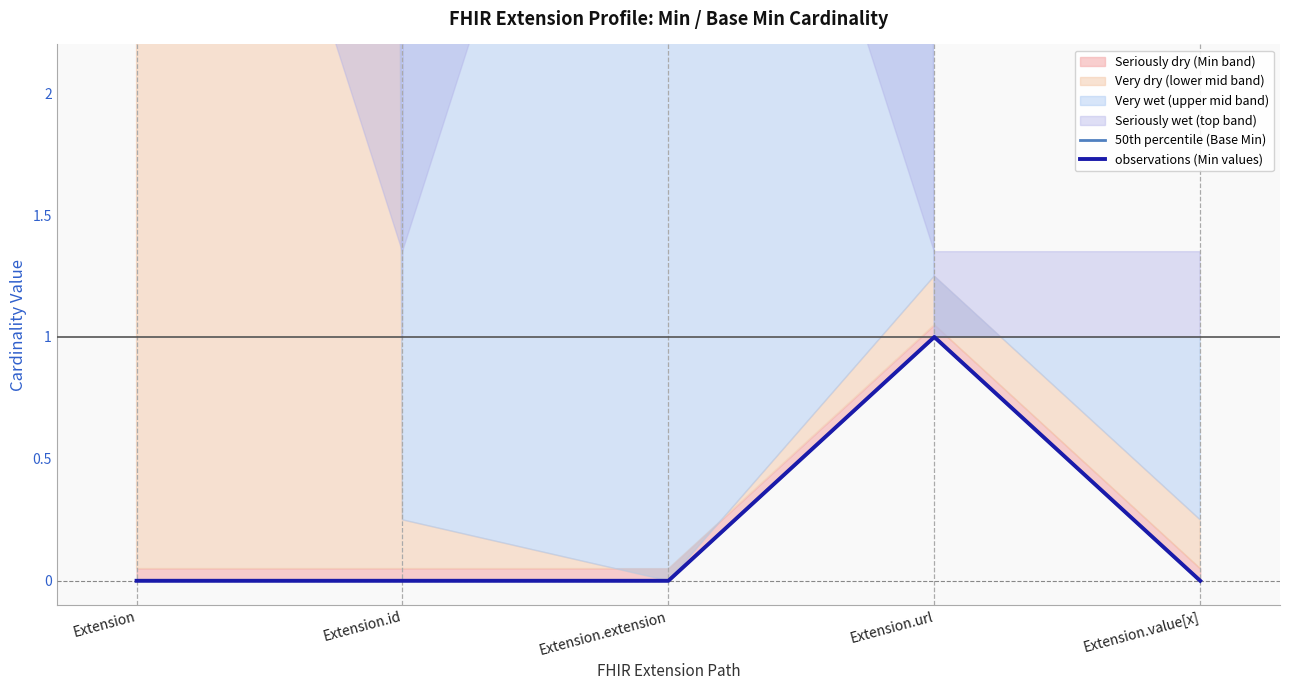

The value of observations (Min values) at Extension.url is 1. True or false?

True